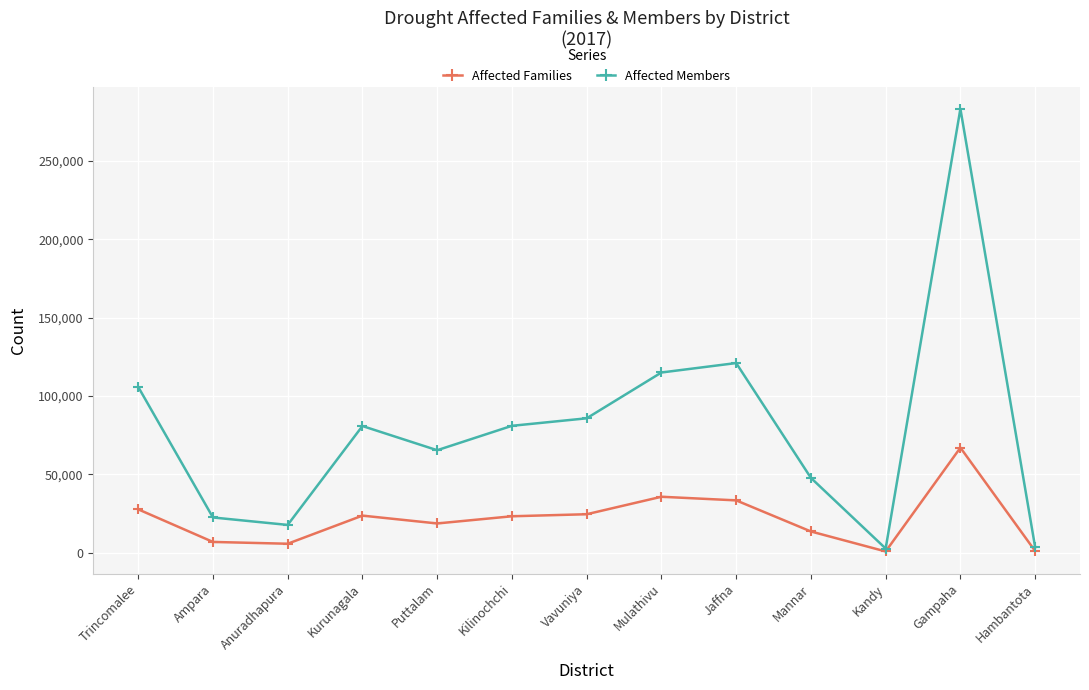

What is the difference between the maximum and minimum values in the Affected Families series?

66270